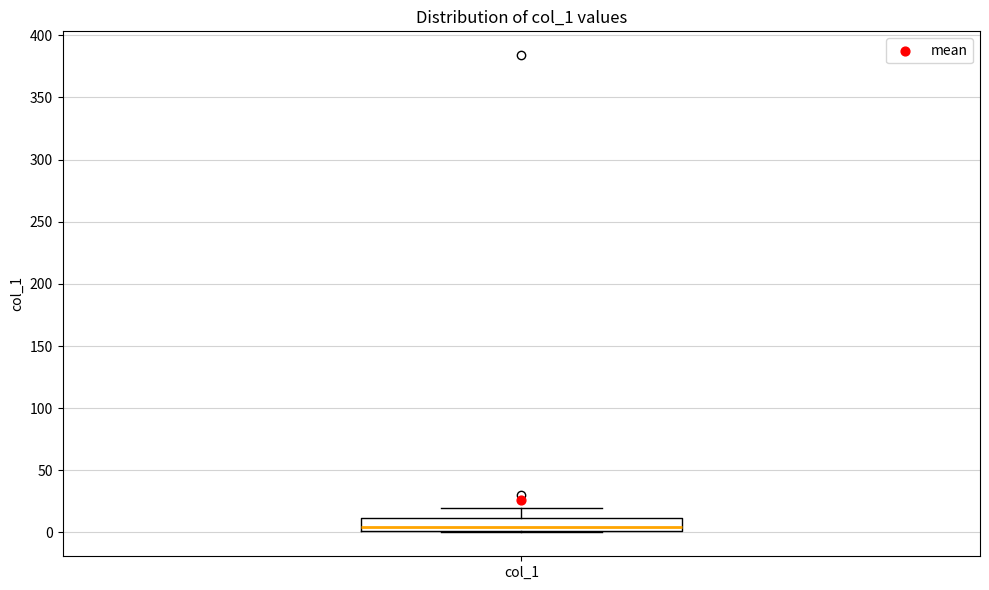

Read this box plot against the y-axis: the position of the median line, the range covered by the box, and the ends of both whiskers. The values are not printed on the chart, so give them approximately, as read against the axis.

median 5, box 0 to 10, whiskers 0 to 20